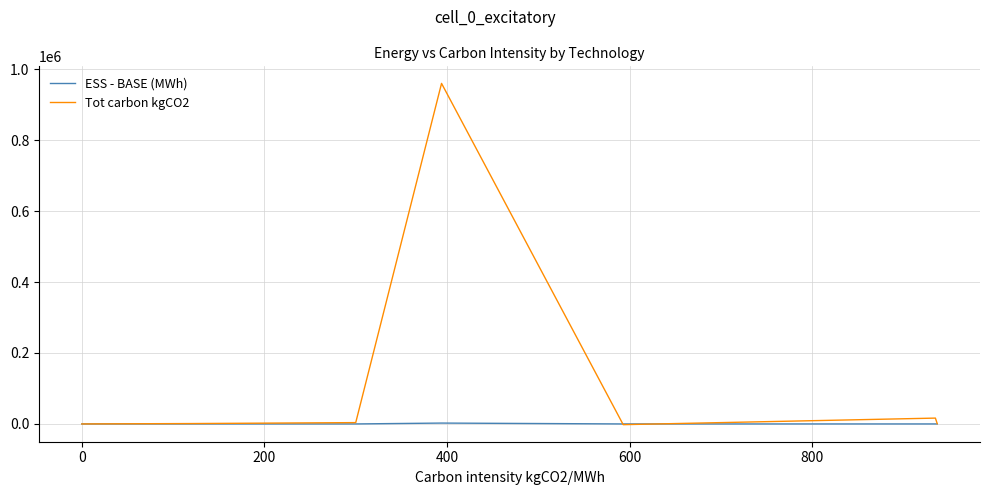

List the series in order of their overall mean, highest first.

Tot carbon kgCO2, ESS - BASE (MWh)